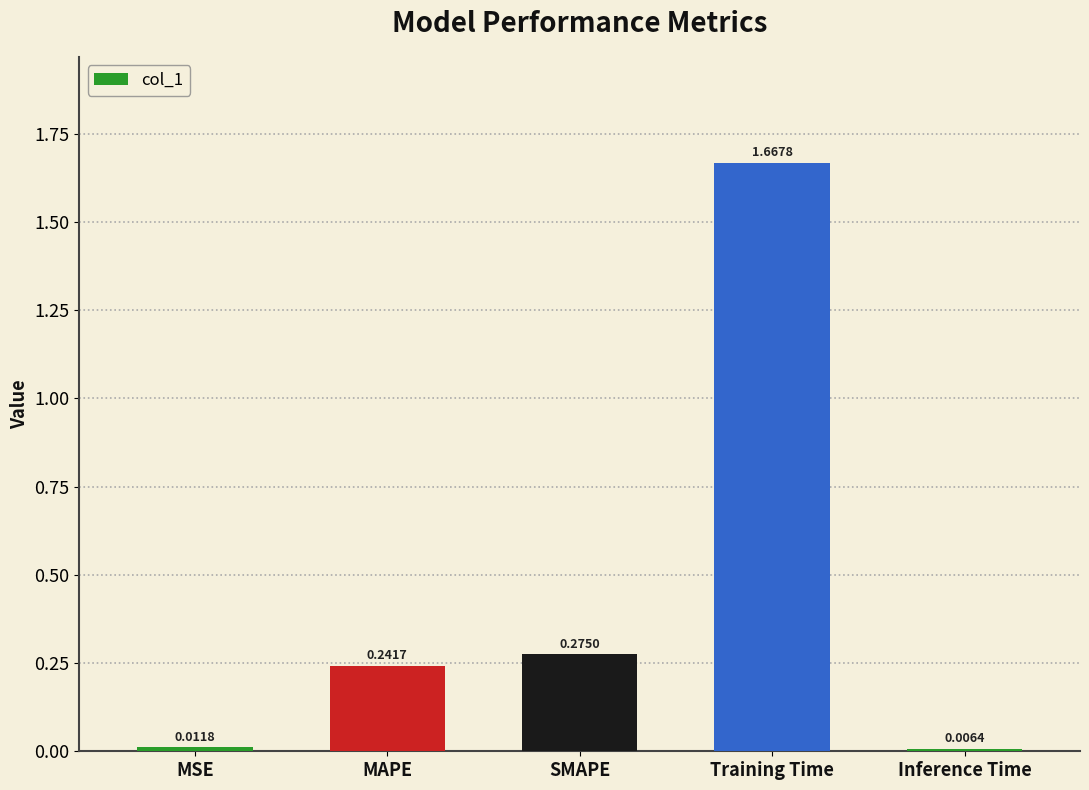

How many categories are shown in the chart?

5